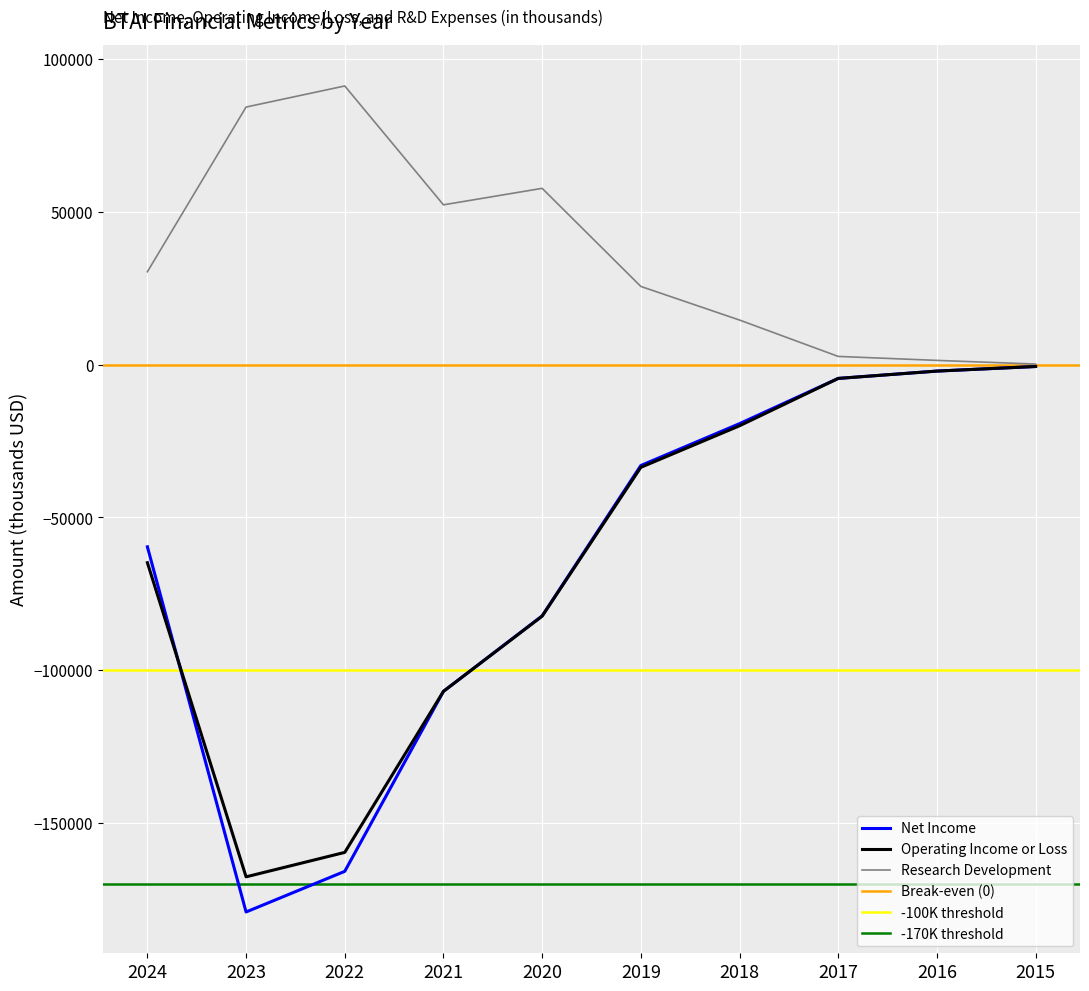

Read the Operating Income or Loss value at 2022, to the nearest 50.

-159600